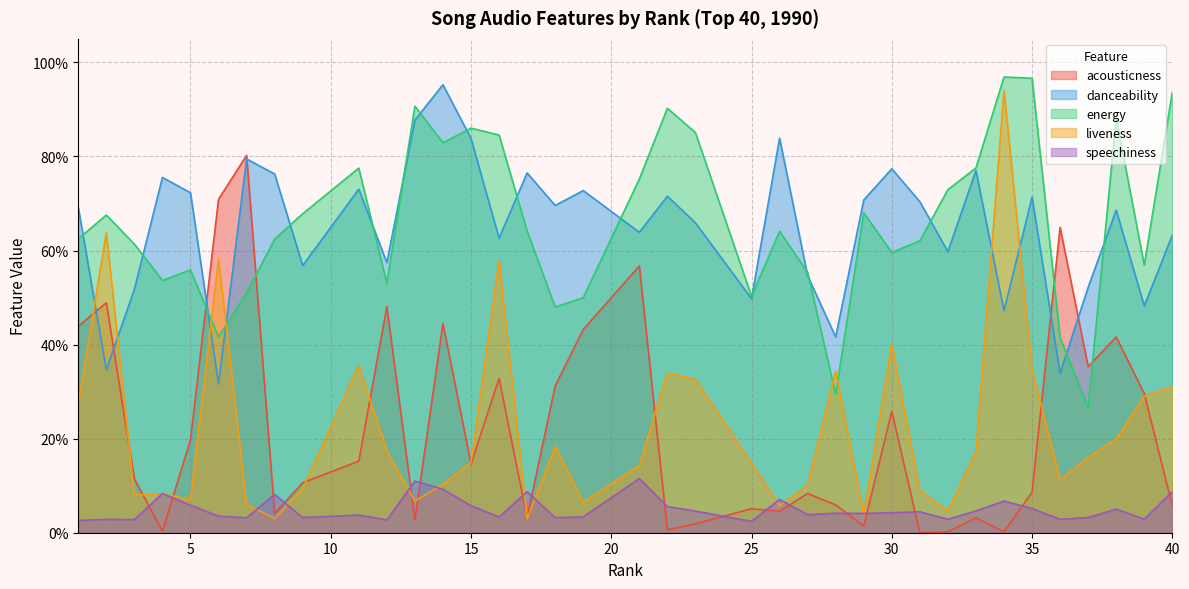

List the series in order of their peak value, highest first.

energy, danceability, liveness, acousticness, speechiness